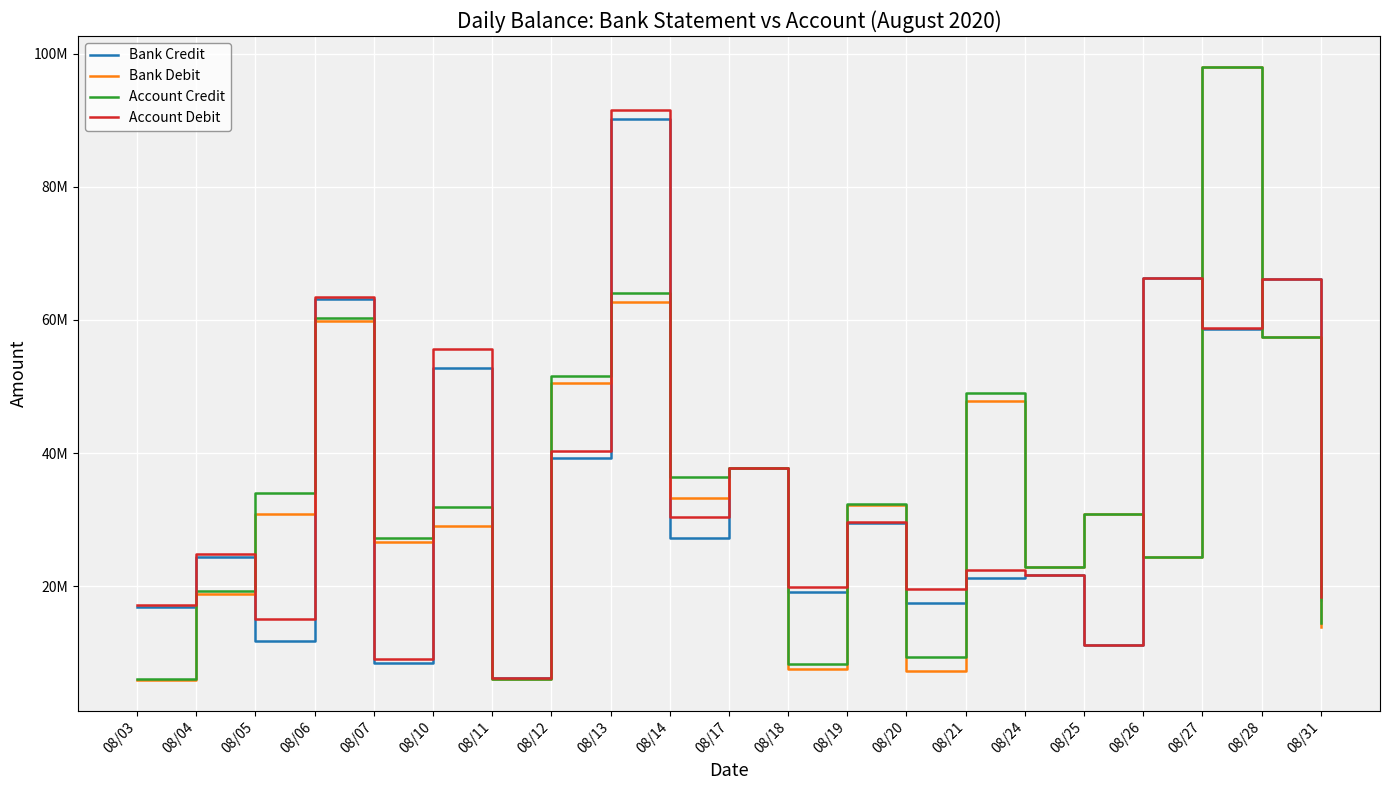

At which label does Bank Credit first exceed 24345203?

08/04